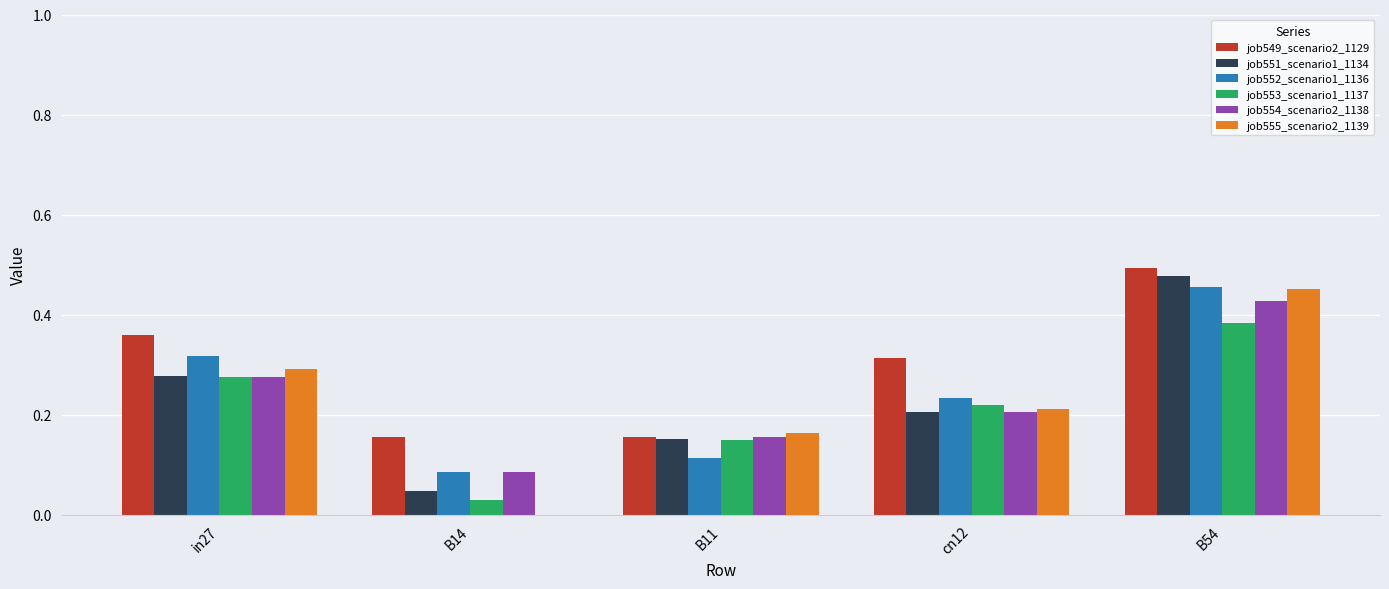

Which series has the largest total across all categories?

job549_scenario2_1129